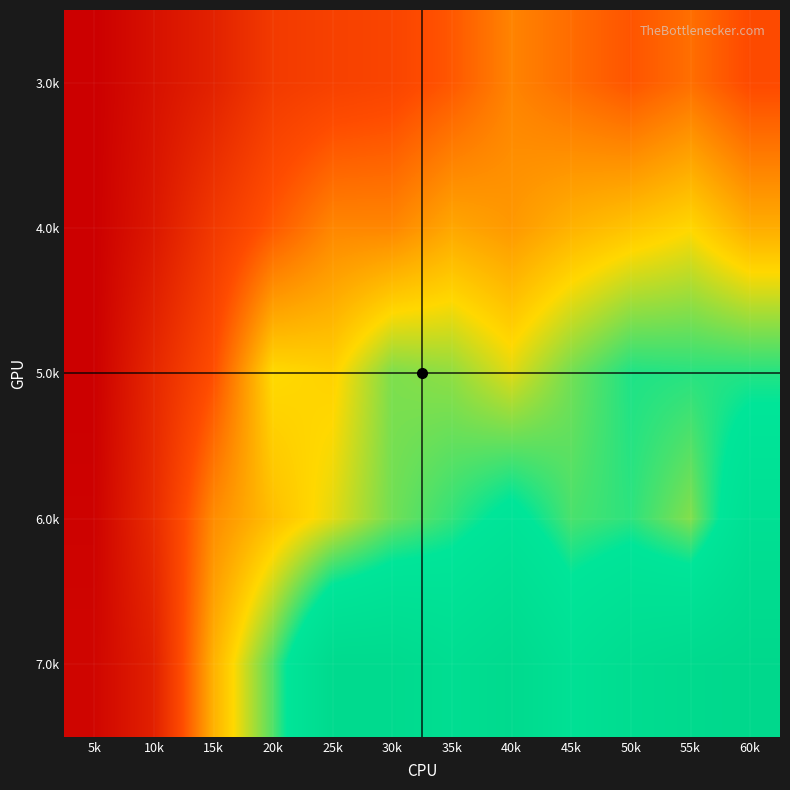

Which label corresponds to the smallest value in the chart?

5k